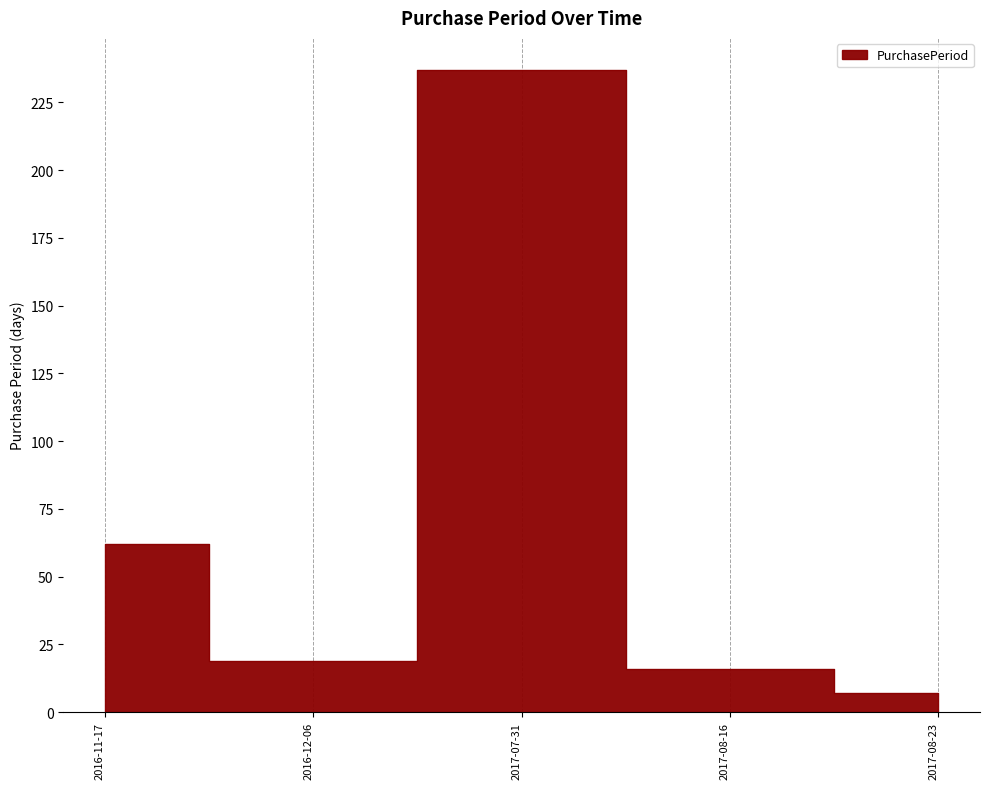

Does the chart display data point markers on the line(s)?

No